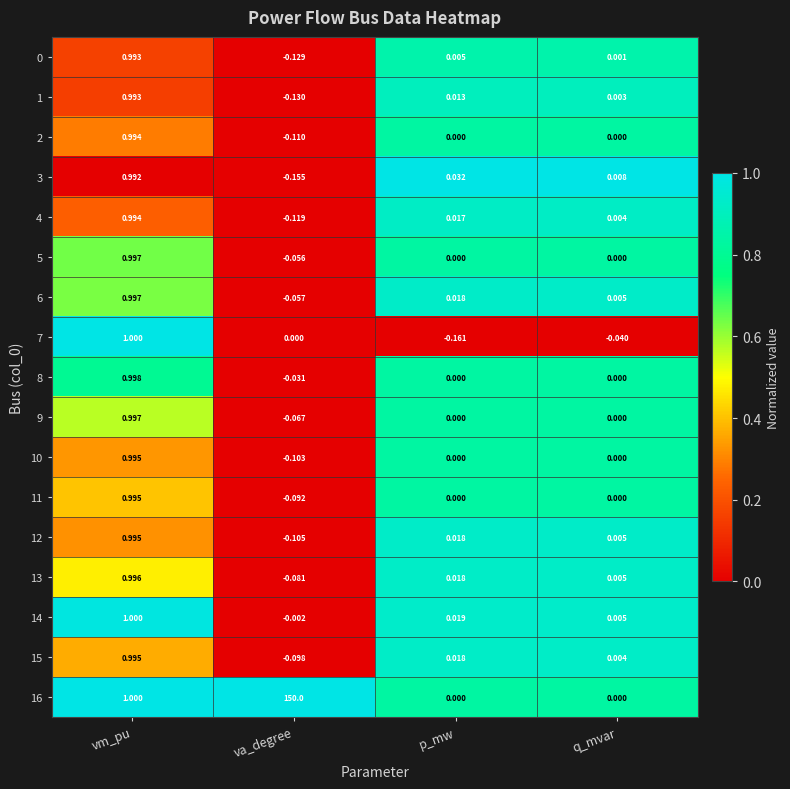

At which category is the sum across all series the highest?

va_degree